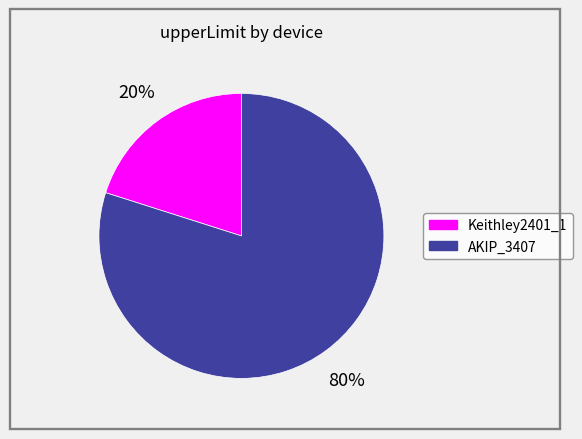

Rank the categories by value from lowest to highest.

Keithley2401_1, AKIP_3407